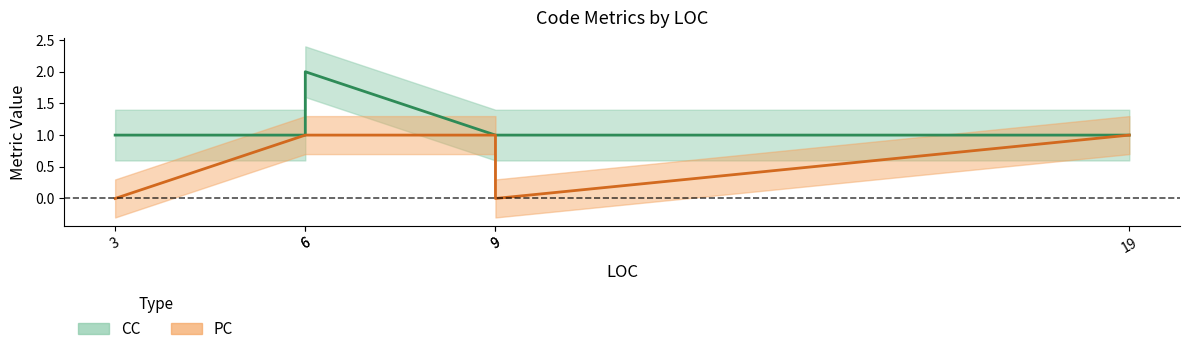

What is the value of the PC point at the 4th from the left?

1